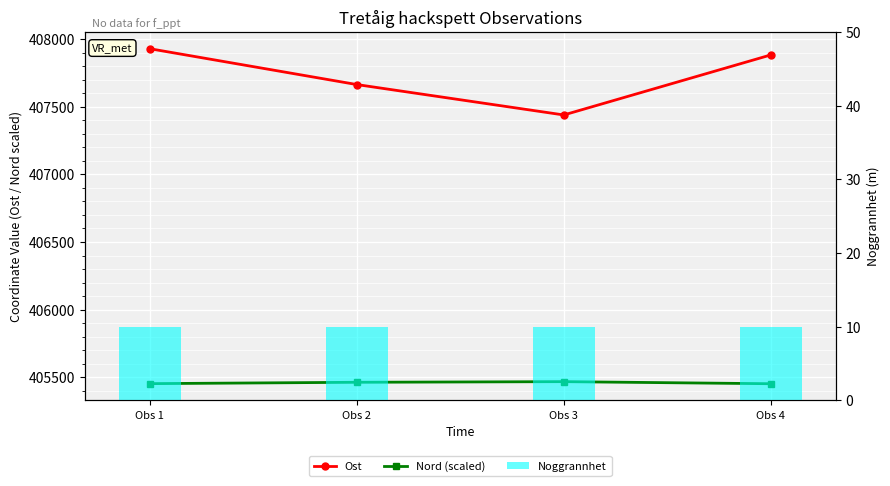

Which category has the lowest value in the Noggrannhet series?

Obs 1